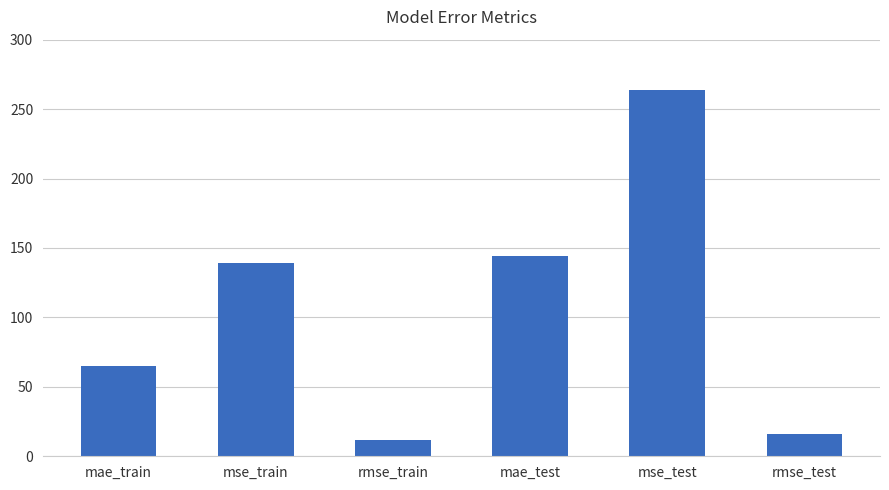

What is the difference between the maximum and minimum values?

252.1